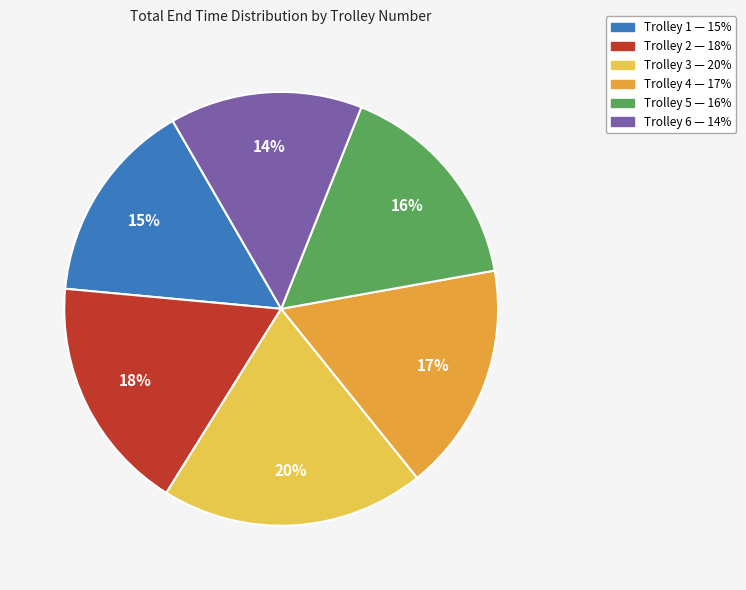

Approximately how many times larger is the value at Trolley 5 compared to Trolley 3?

0.8